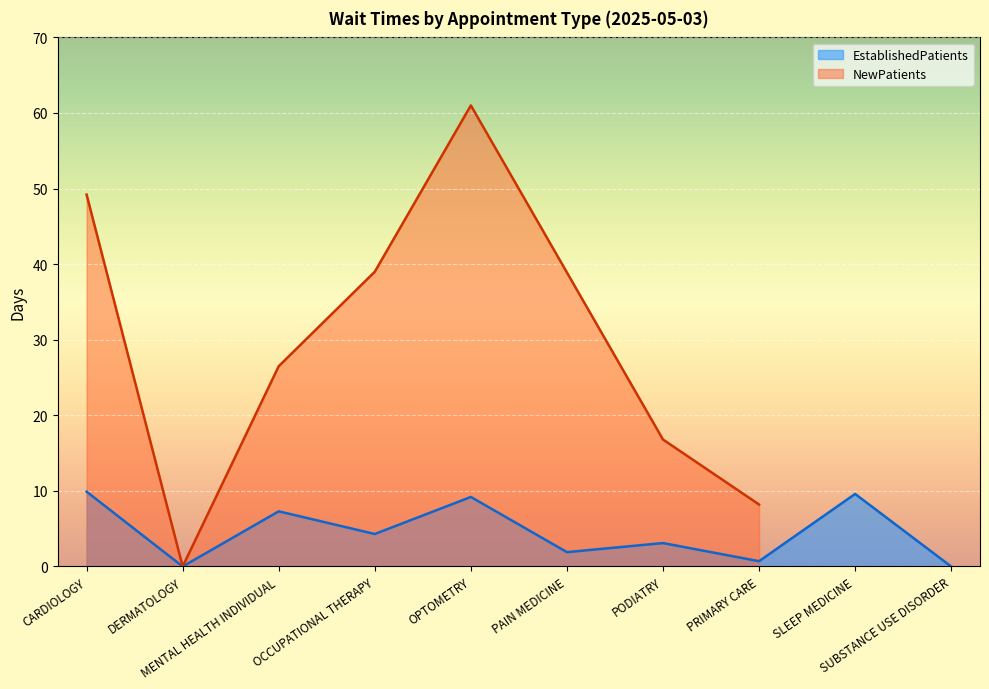

What is the maximum value for EstablishedPatients?

9.9